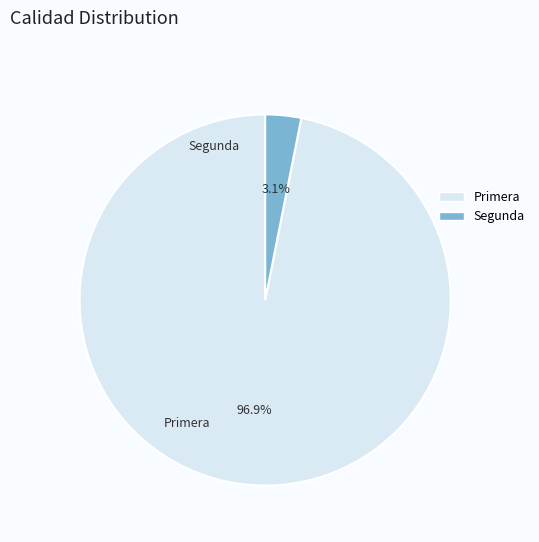

What percentage is the Primera slice, to the nearest percent?

97%